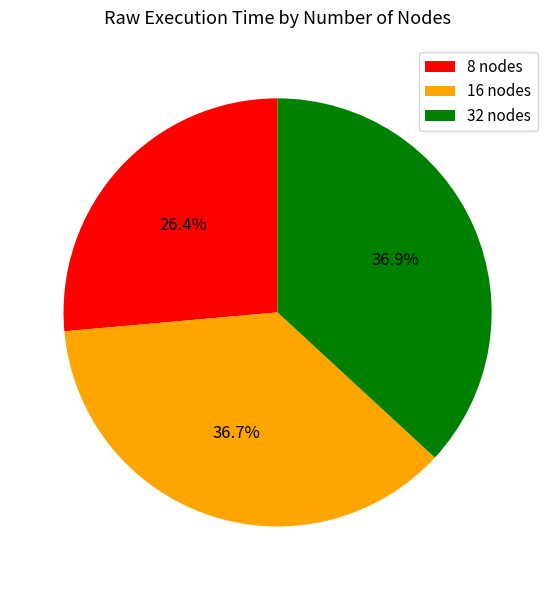

Is 8 nodes the majority of the pie?

No